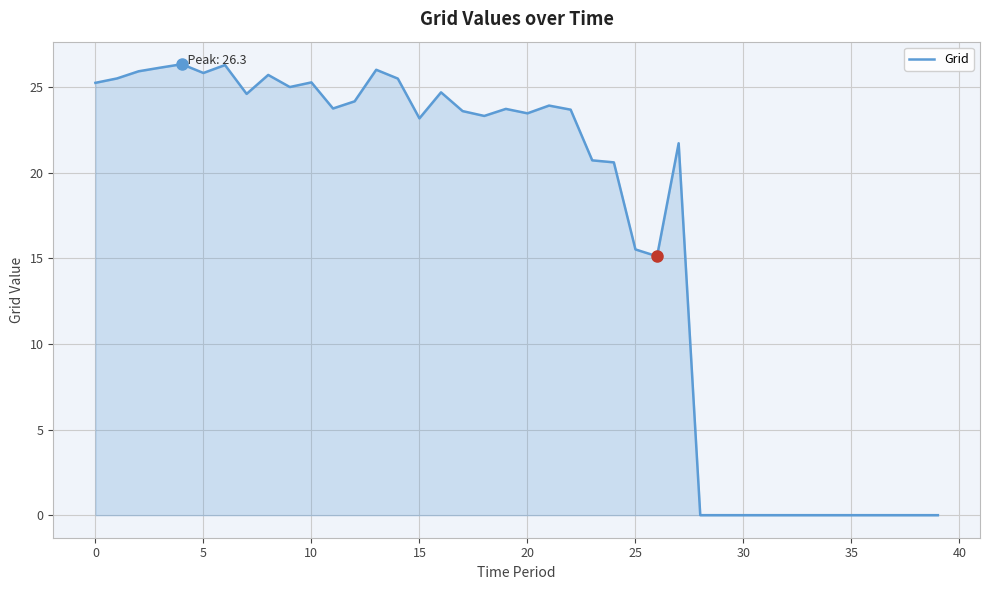

What is the maximum value shown in the chart?

26.3